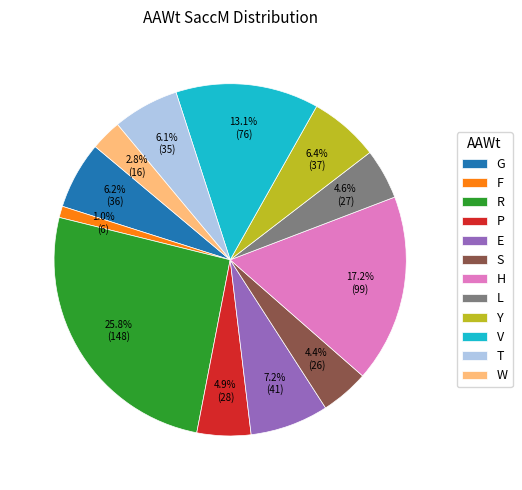

What is the ratio of the value at V to the value at S?

3.0